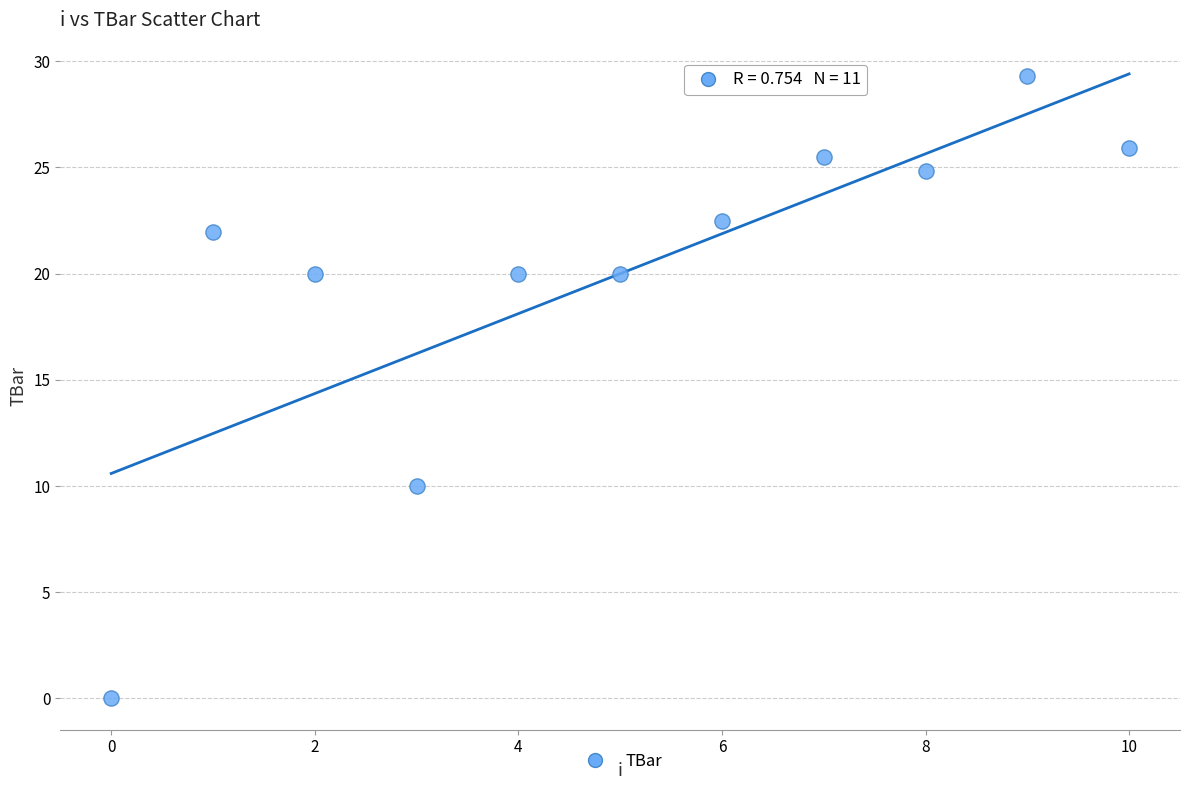

What is the average Y value?

20.0